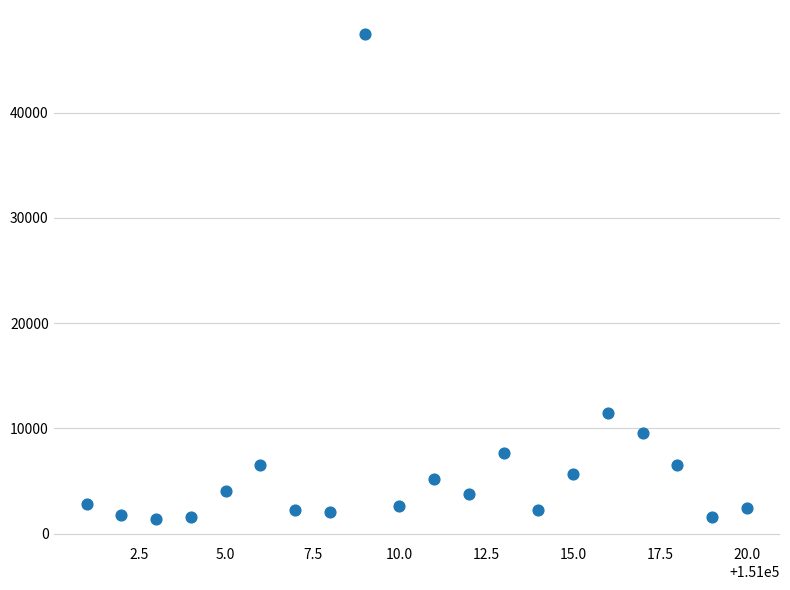

What Y value in the scatter plot is closest to 24433?

11476